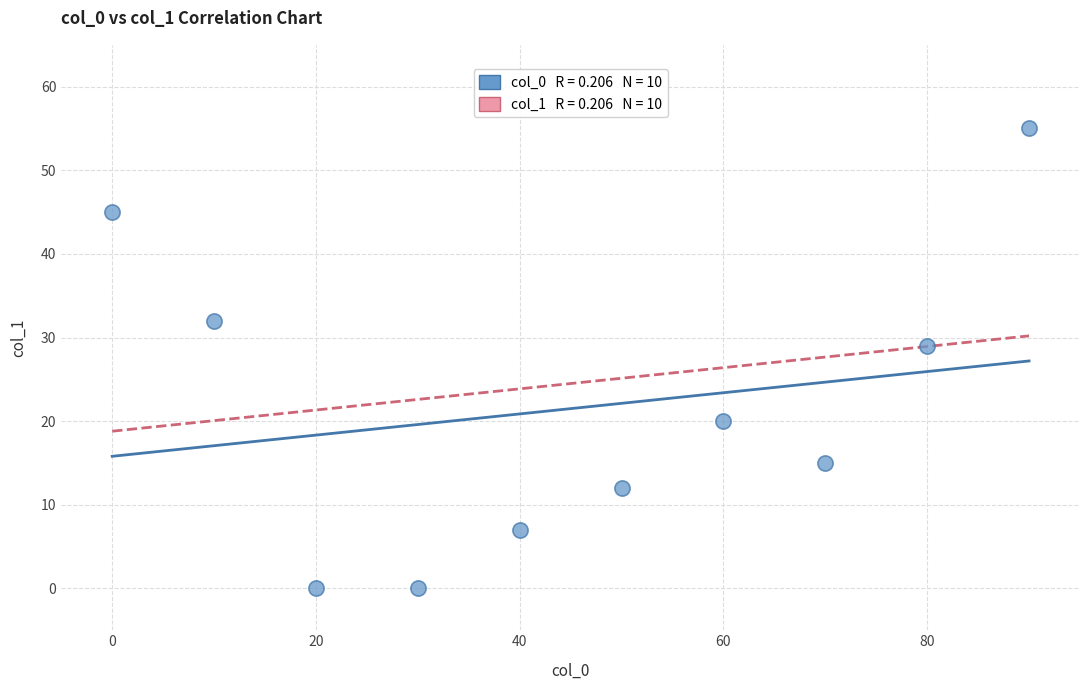

What Y value in the scatter plot is closest to 27?

29